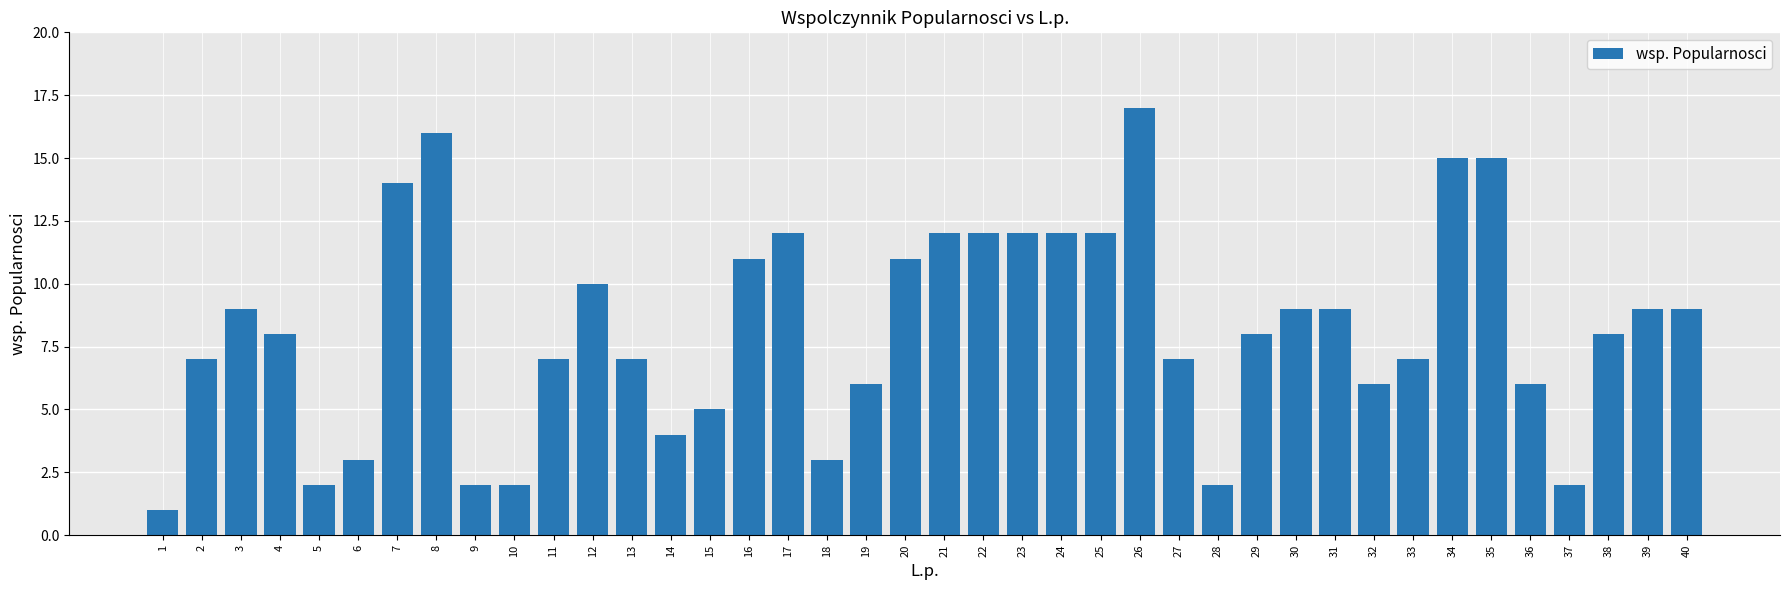

The value at 21 is 12. True or false?

True